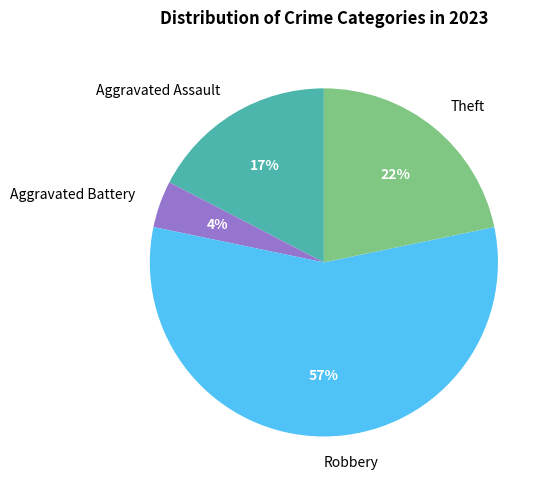

Between Robbery and Aggravated Battery, which is larger?

Robbery